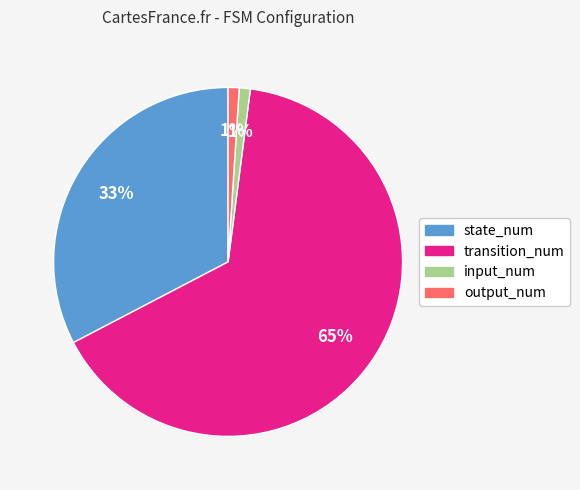

Is there any slice that represents more than half of the pie?

Yes